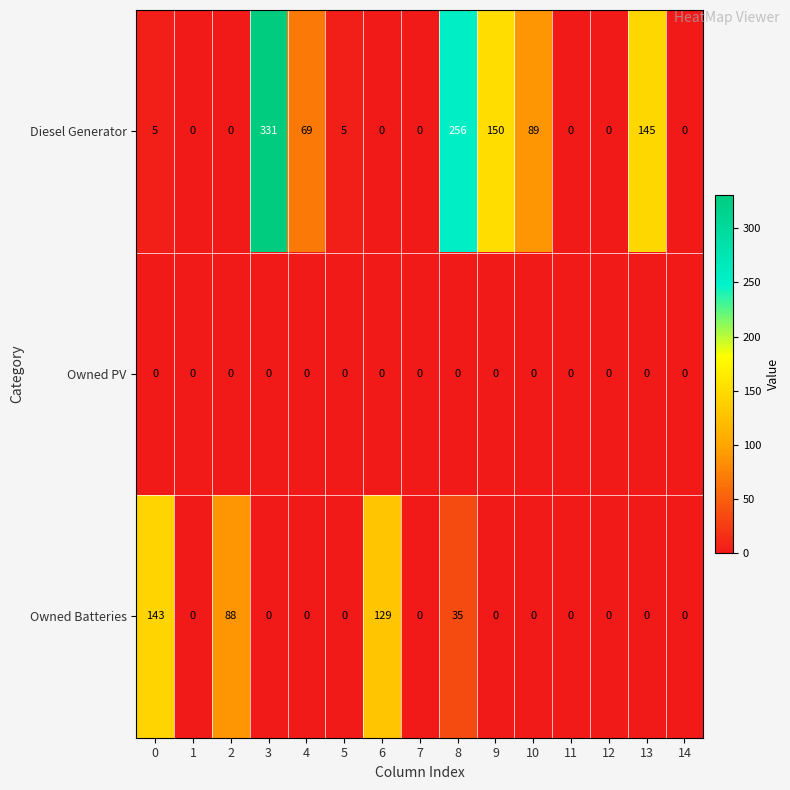

What is the total value across all series at 9?

150